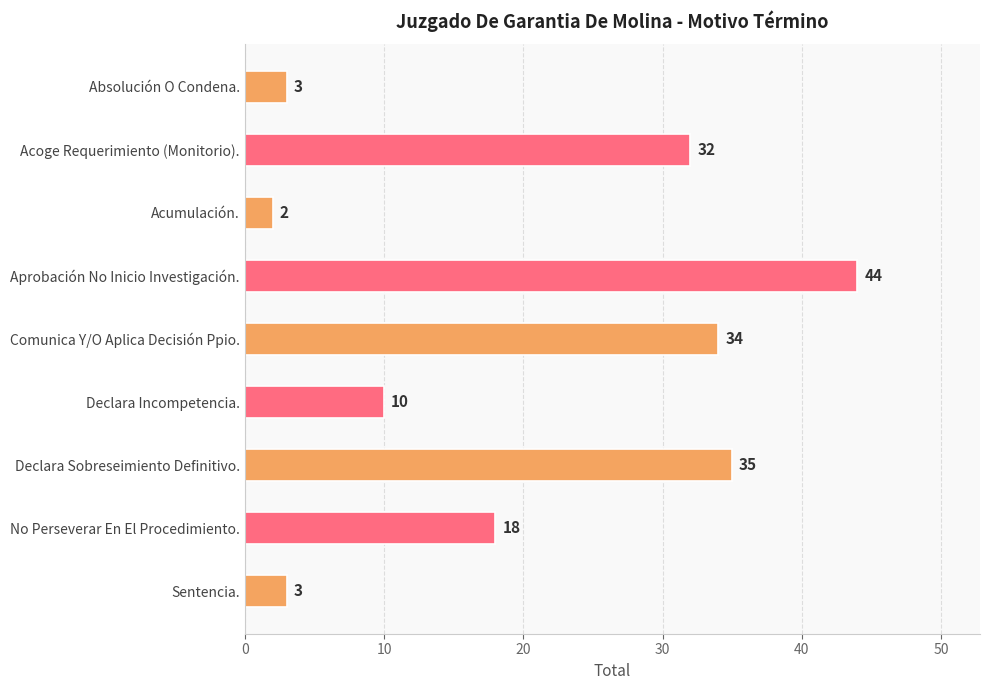

What position from the top is Comunica Y/O Aplica Decisión Ppio.?

5